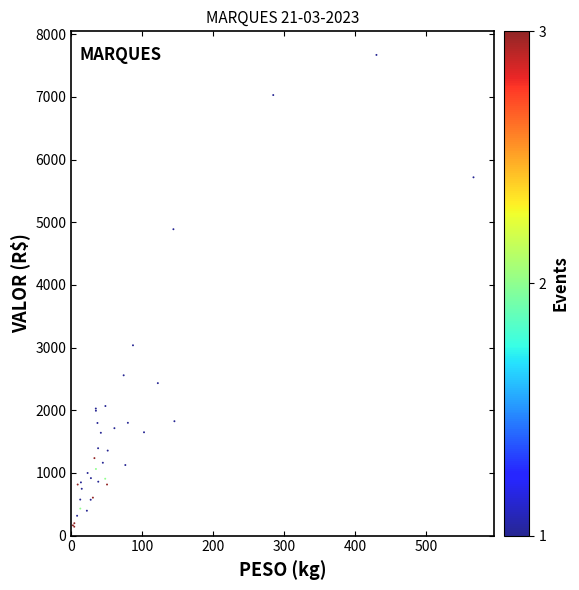

What Y value in the scatter plot is closest to 3906?

3037.4